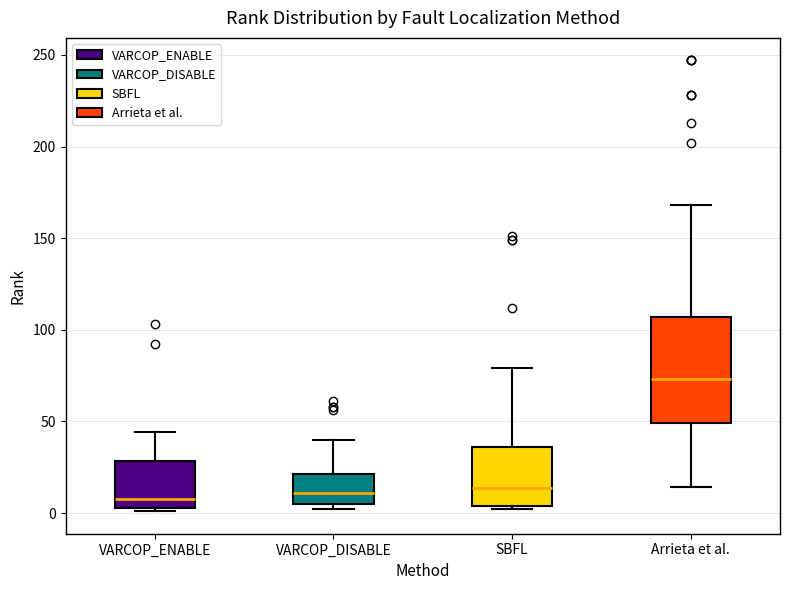

Where does the upper whisker of the box for Arrieta et al. end on the y-axis? The values are not printed on the chart, so give them approximately, as read against the axis.

170